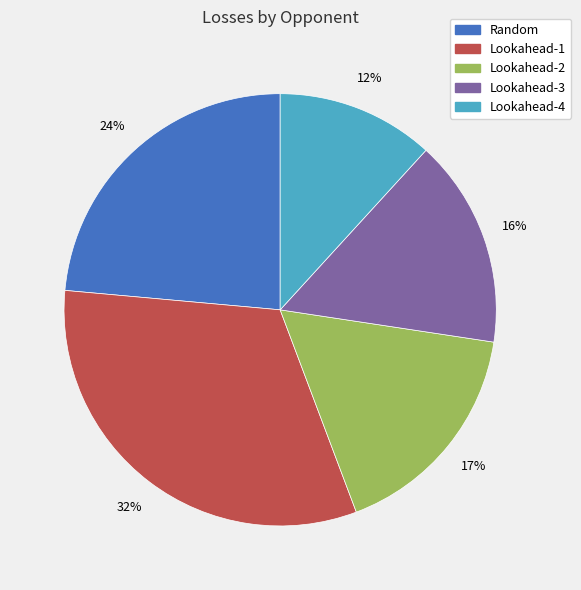

The Lookahead-3 slice represents 16% of the pie. True or false?

True